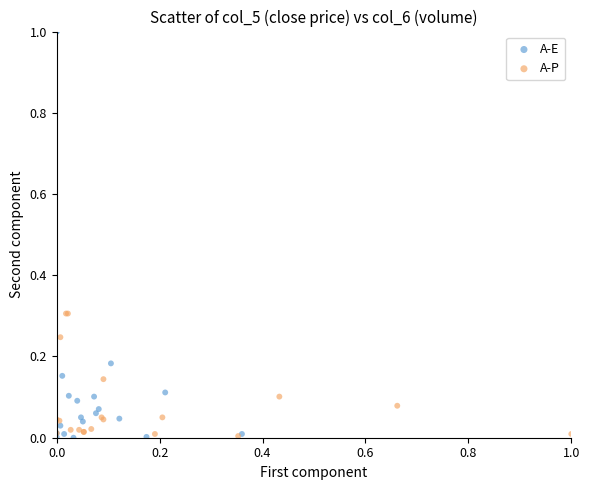

Which series contains the highest Y value?

A-E